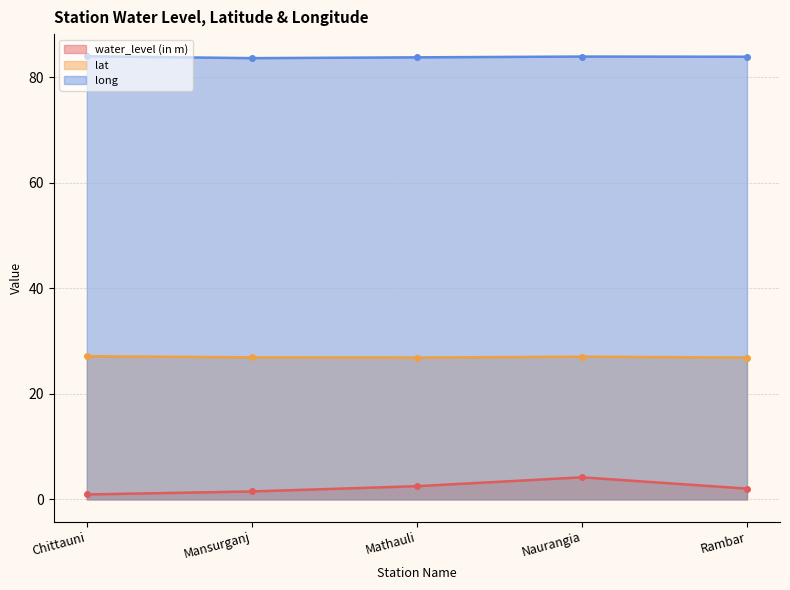

Count the number of data series in this chart.

3